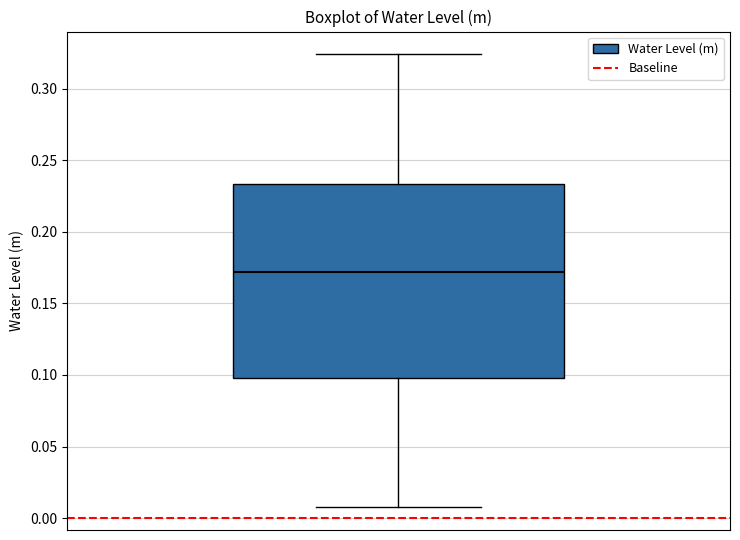

Transcribe this box plot: give where the median line is, the range the box spans, and where the two whiskers end, as read against the y-axis. The values are not printed on the chart, so give them approximately, as read against the axis.

median 0.170, box 0.100 to 0.235, whiskers 0.010 to 0.325